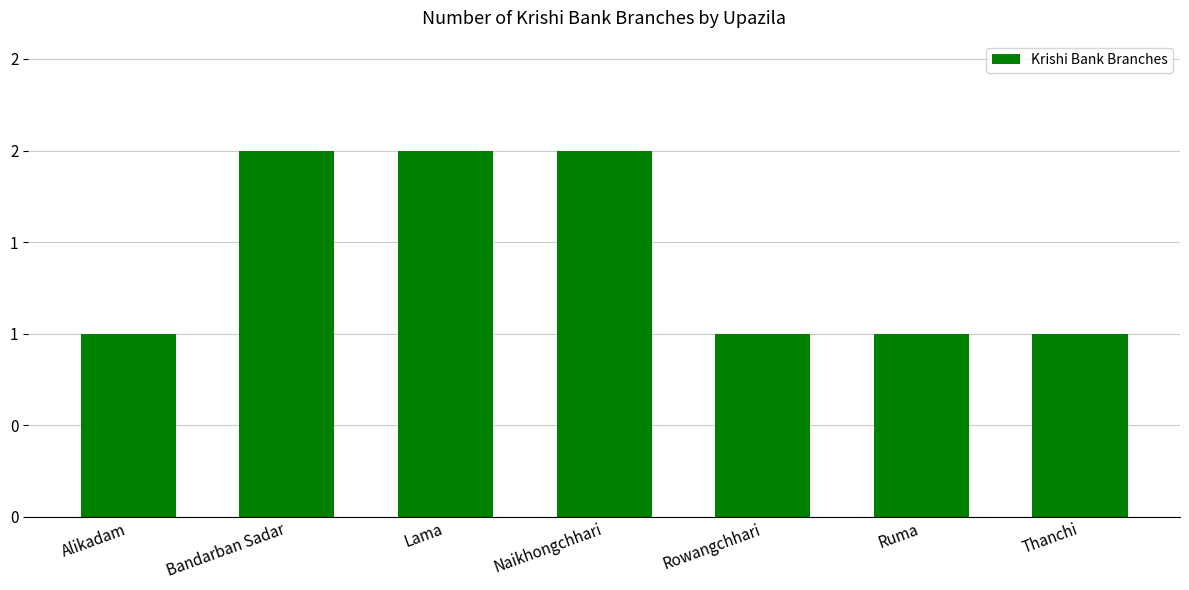

Does the chart contain any negative values?

No